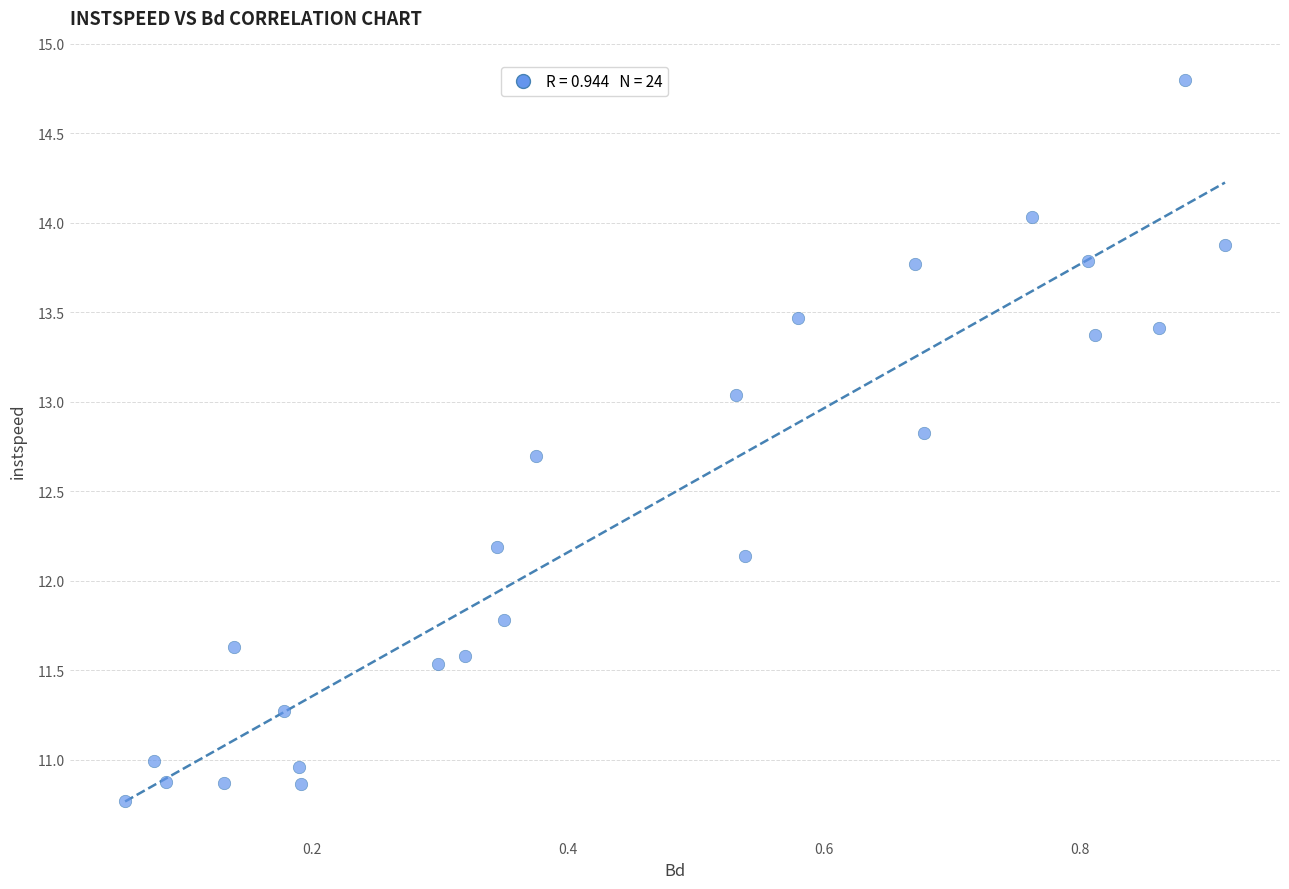

What Y value in the scatter plot is closest to 12?

12.1